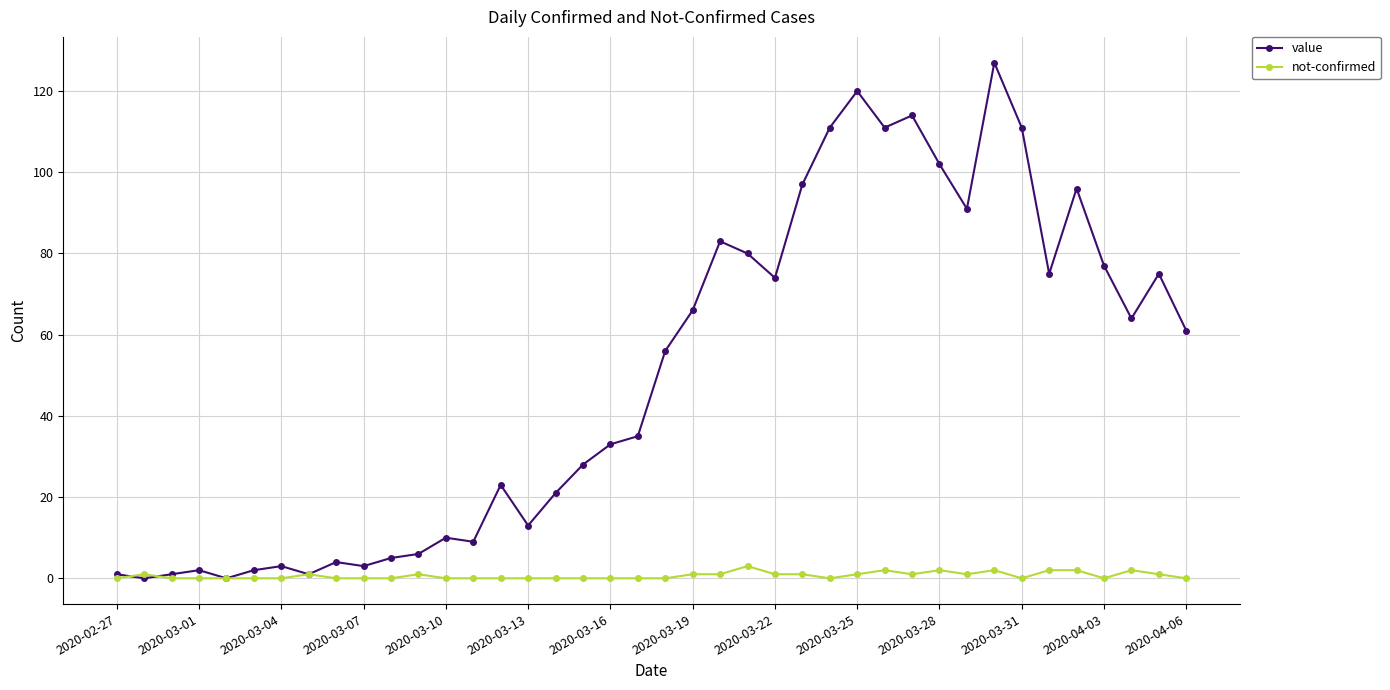

Which series has the largest range (max minus min)?

value